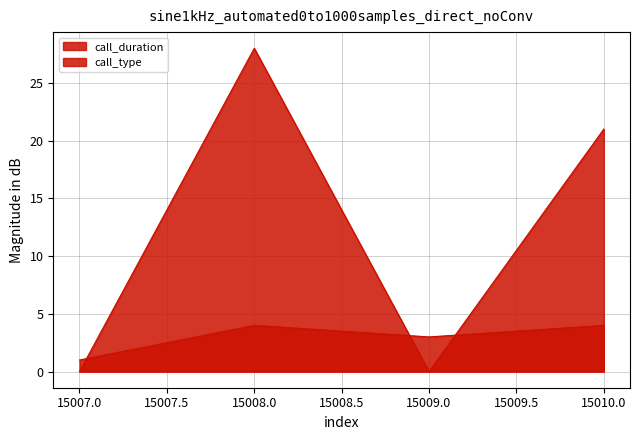

How many interior local peaks does the call_duration series have?

1